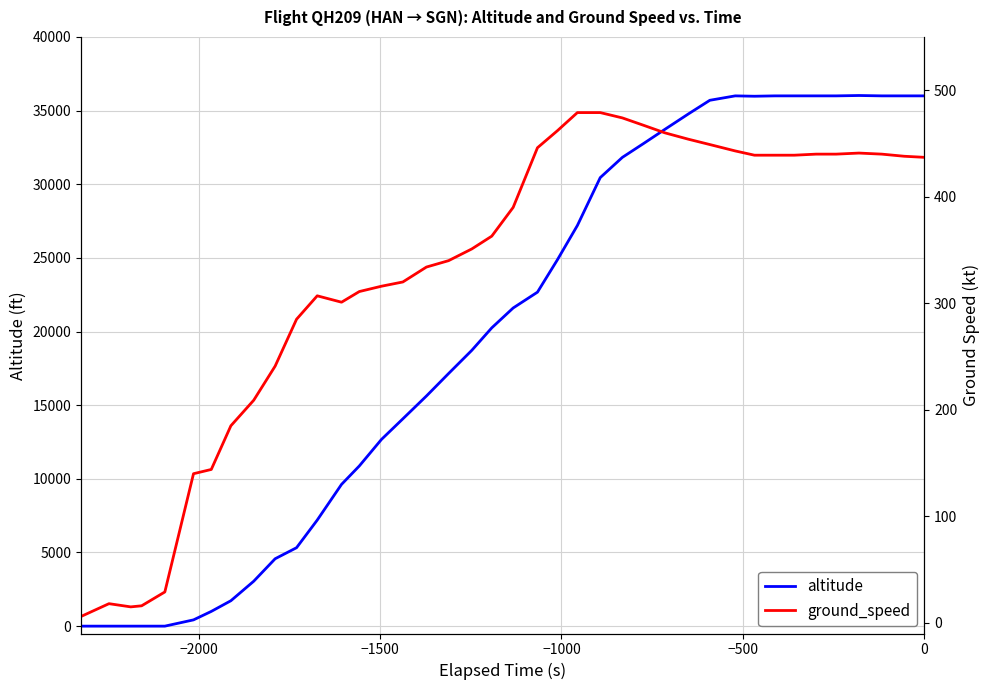

What is the highest value of the altitude series?

36025